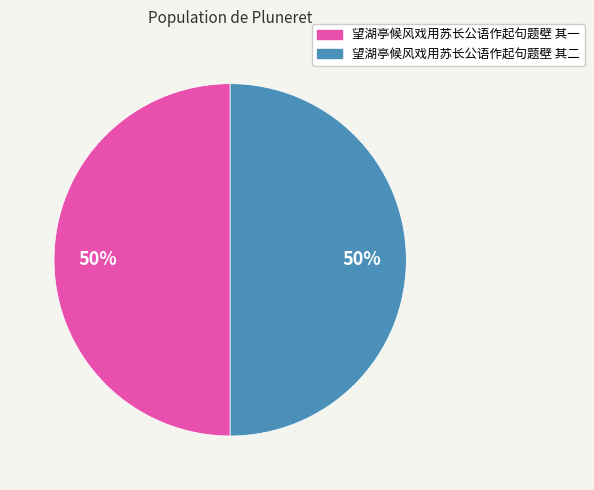

Do 望湖亭候风戏用苏长公语作起句题壁 其二 and 望湖亭候风戏用苏长公语作起句题壁 其一 together represent more than half of the pie?

Yes